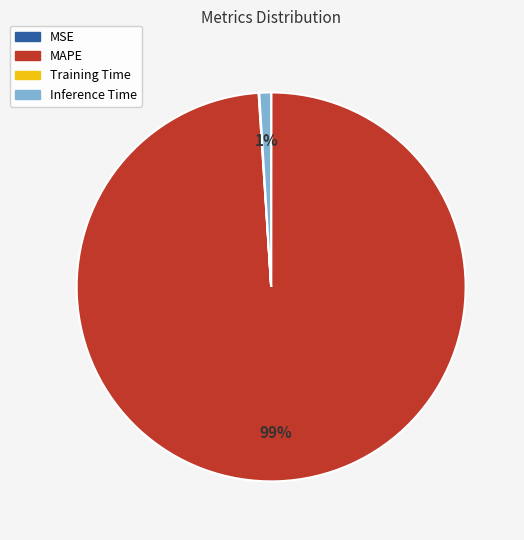

True or false: Inference Time accounts for 11% of the total.

False